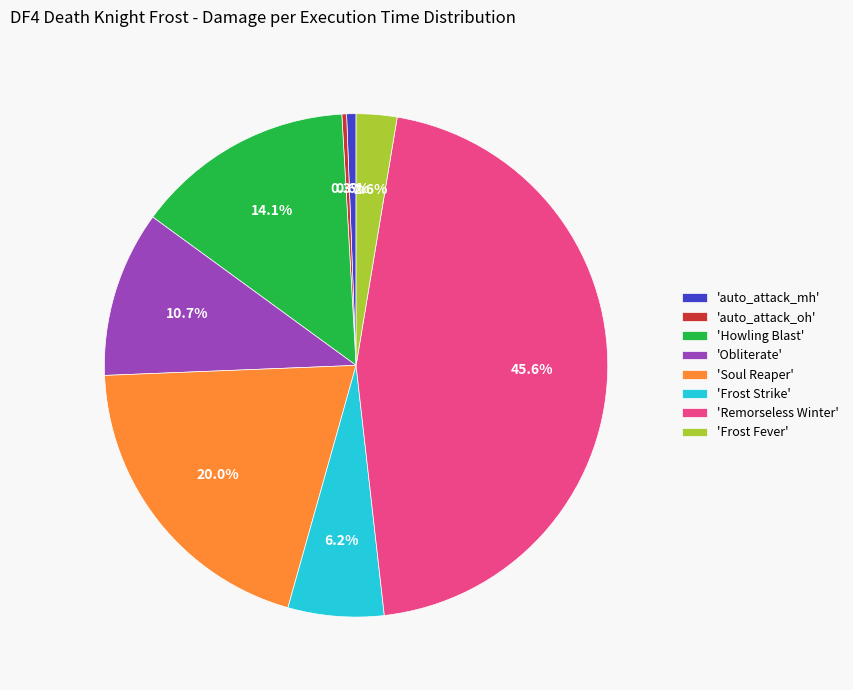

Which slice is the largest?

'Remorseless Winter'